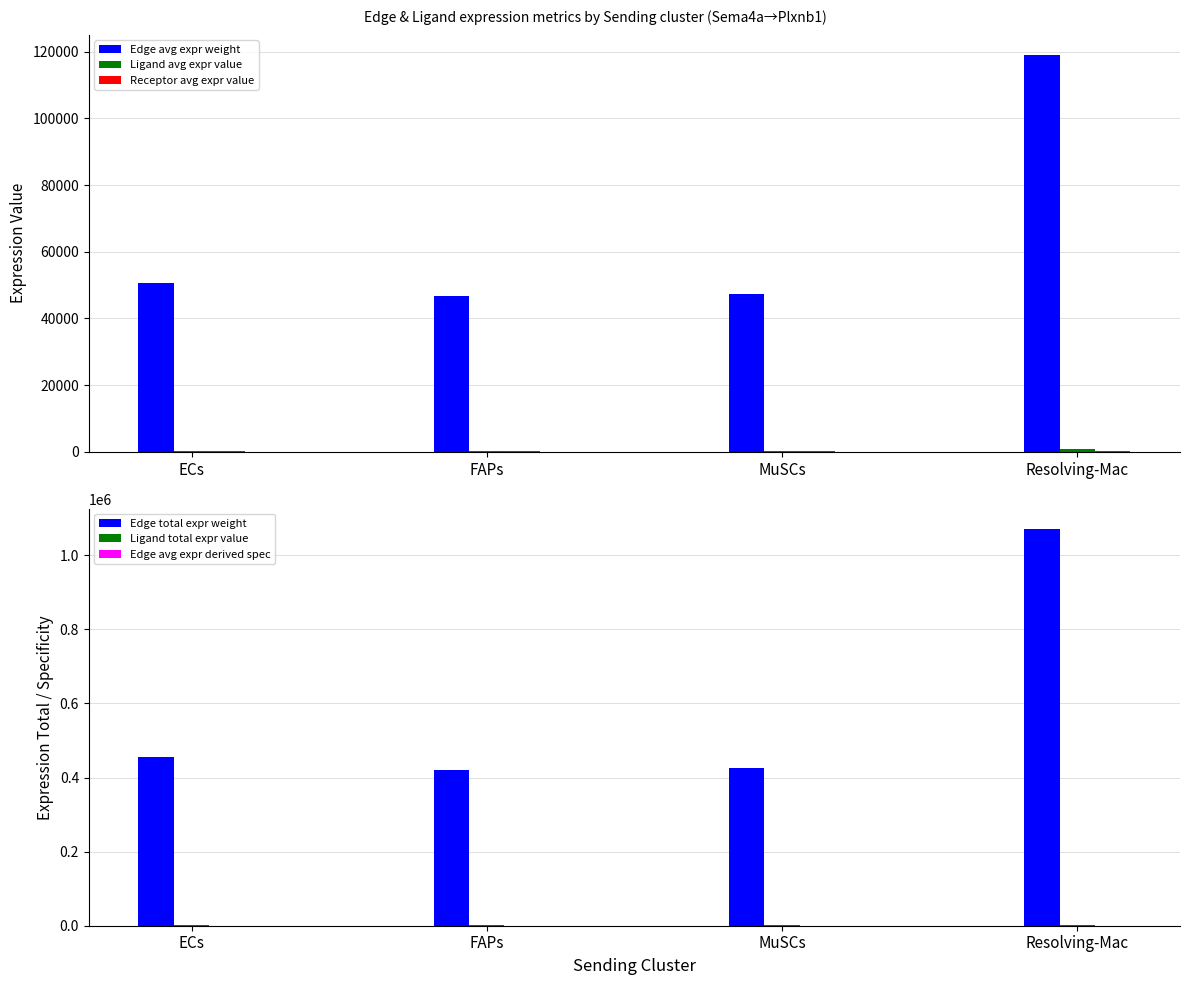

What position from the left is Resolving-Mac?

4